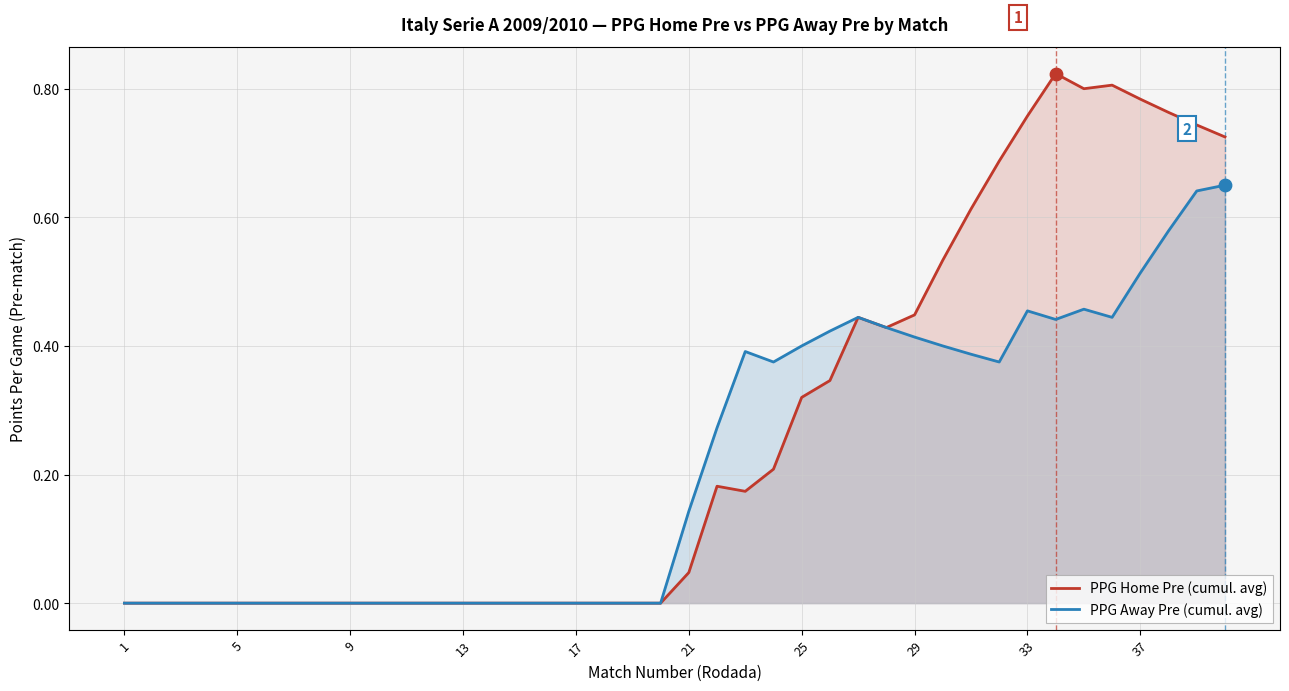

What are all the series names shown in the legend?

PPG Home Pre (cumul. avg), PPG Away Pre (cumul. avg)